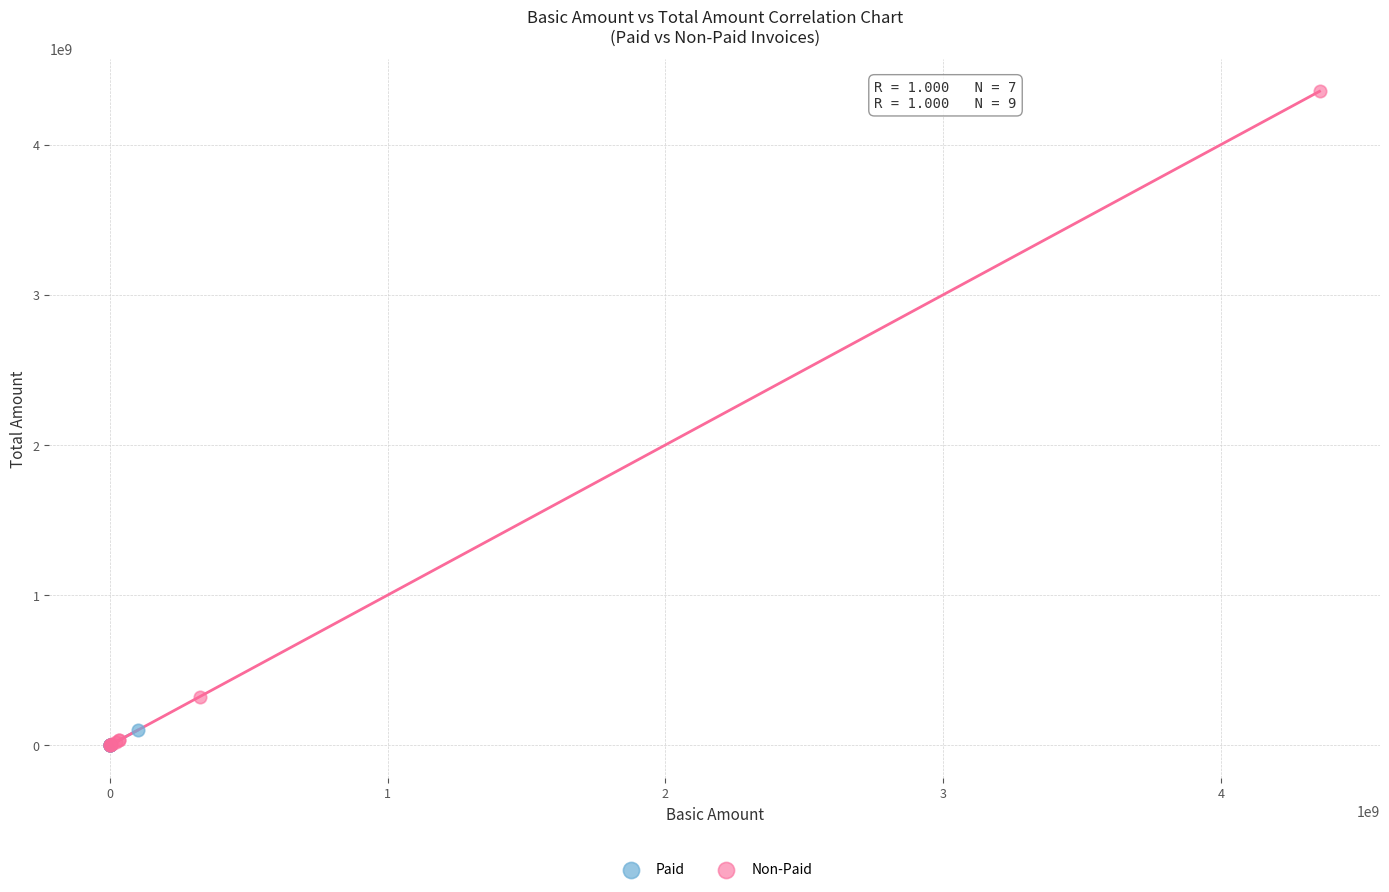

Which series contains the highest Y value?

Non-Paid